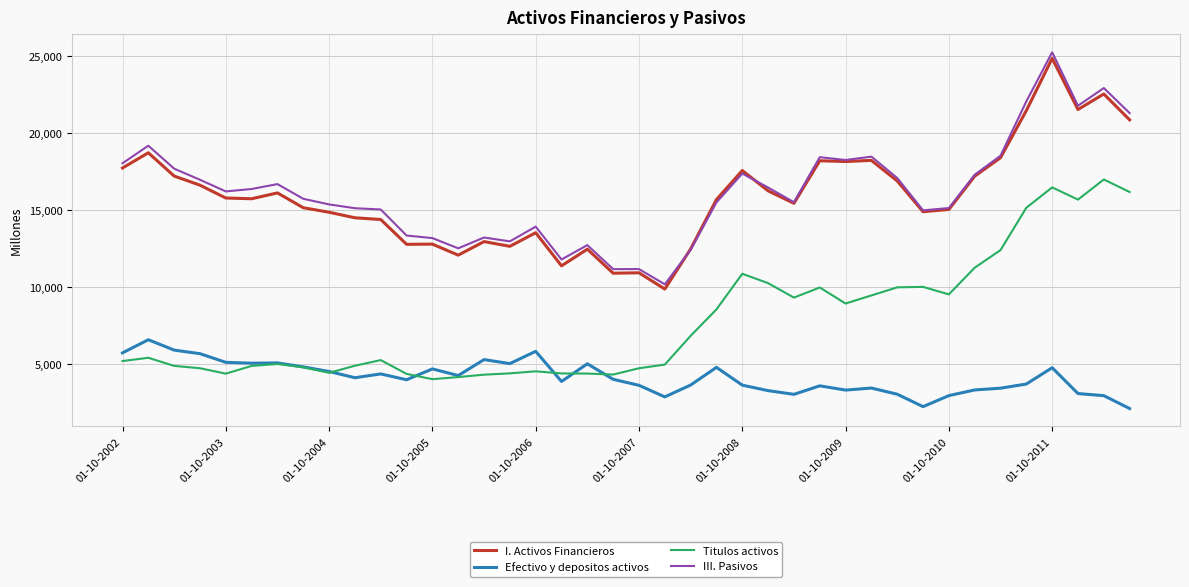

Which series has the largest range (max minus min)?

III. Pasivos